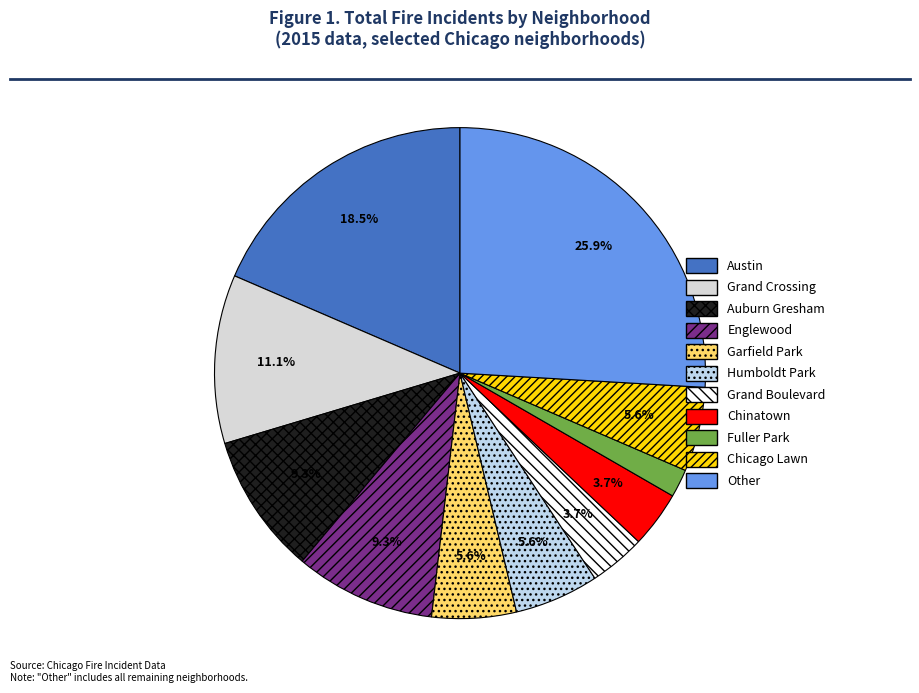

How many segments does this pie chart have?

11